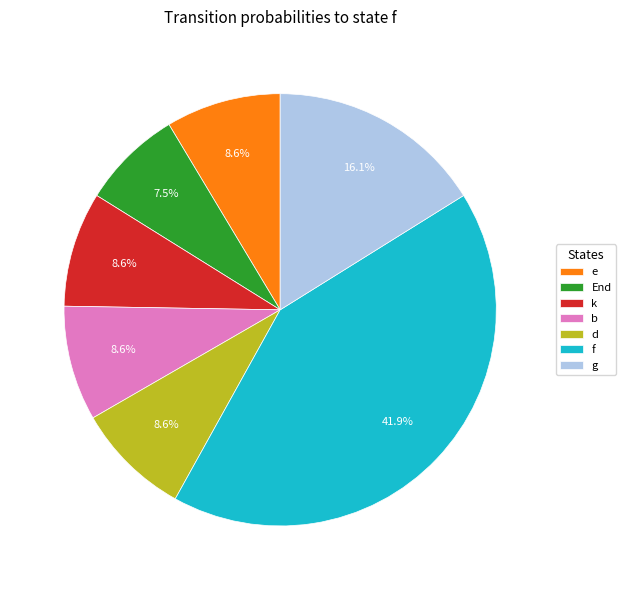

The g slice represents 16% of the pie. True or false?

True